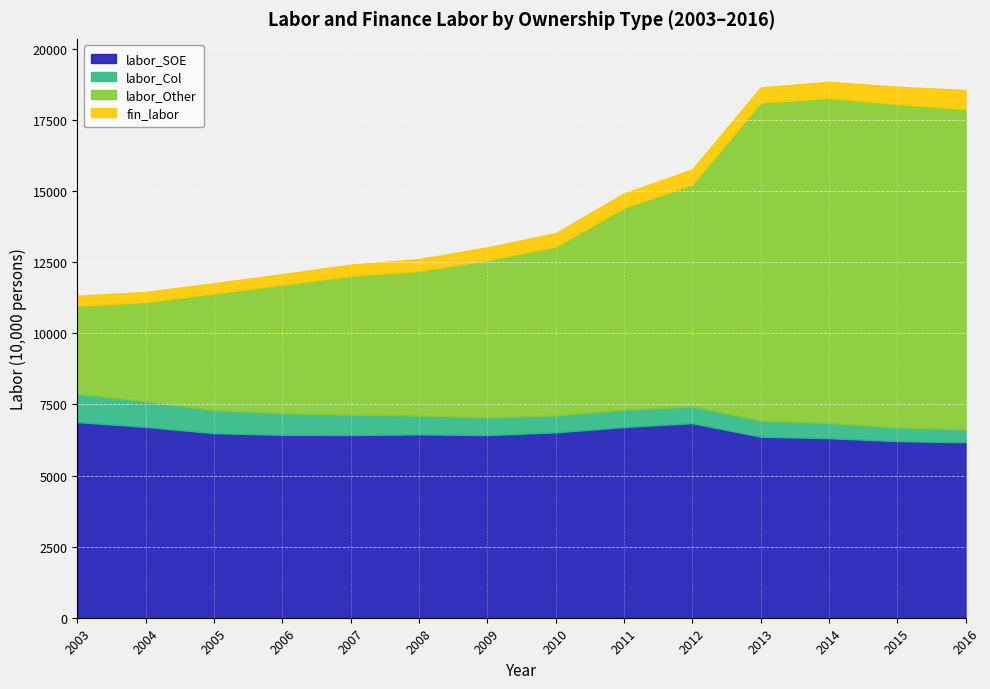

True or false: labor_SOE and fin_labor cross at least once.

False